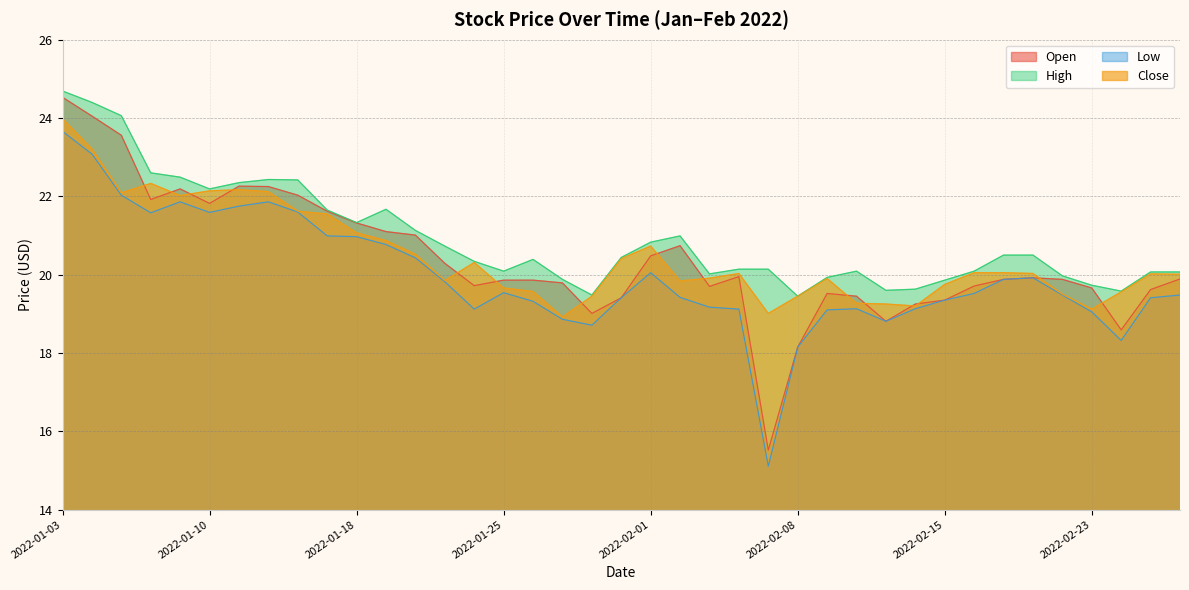

Rank the categories by Close value from lowest to highest.

2022-01-27, 2022-02-07, 2022-02-23, 2022-02-14, 2022-02-11, 2022-02-10, 2022-01-28, 2022-02-08, 2022-02-22, 2022-02-24, 2022-01-26, 2022-01-25, 2022-02-15, 2022-02-02, 2022-01-21, 2022-02-09, 2022-02-03, 2022-02-28, 2022-02-25, 2022-02-04, 2022-02-18, 2022-02-16, 2022-02-17, 2022-01-24, 2022-01-31, 2022-01-20, 2022-02-01, 2022-01-19, 2022-01-18, 2022-01-14, 2022-01-13, 2022-01-07, 2022-01-05, 2022-01-12, 2022-01-10, 2022-01-11, 2022-01-06, 2022-01-04, 2022-01-03